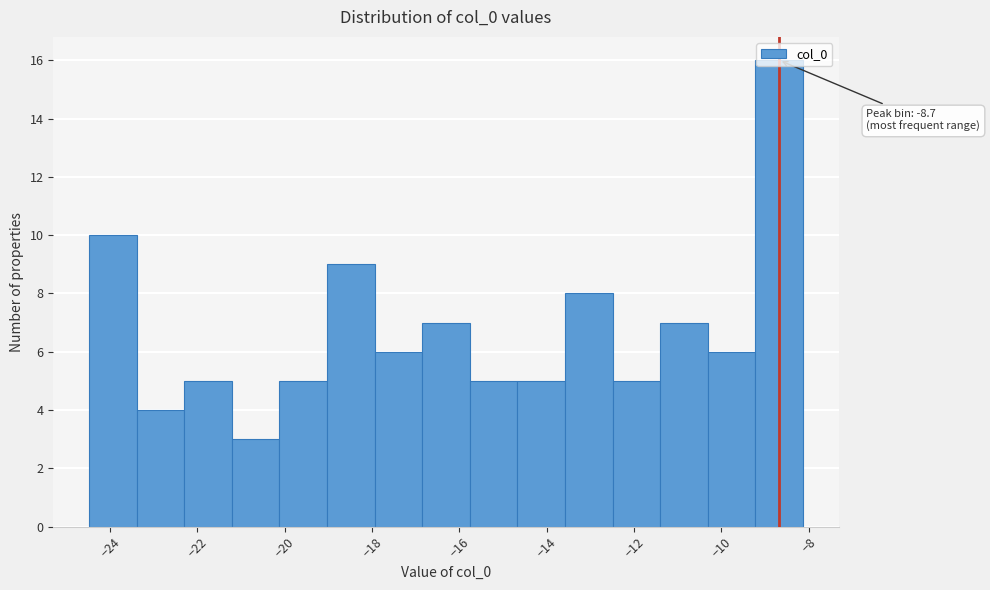

Over which range of the x-axis is the bar tallest?

-9.2 to -8.2